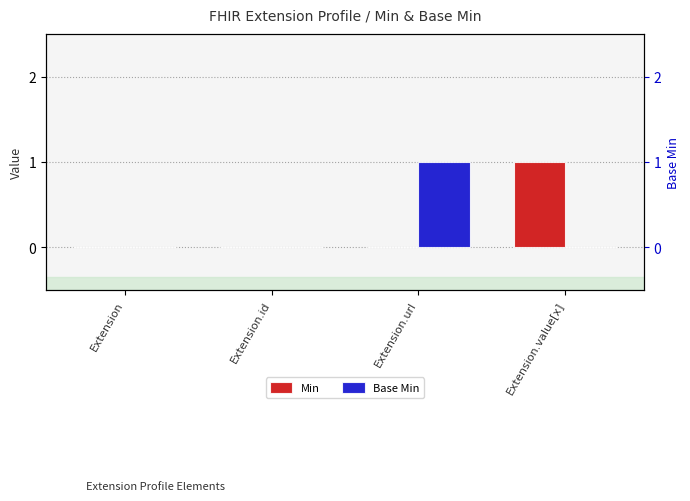

At how many categories does at least one series exceed 0?

2